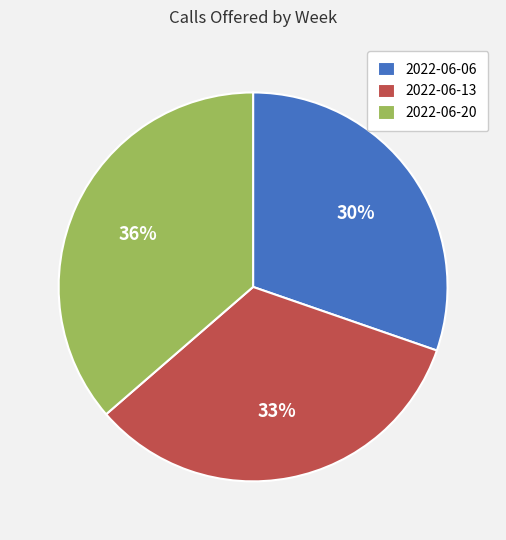

The 2022-06-06 slice represents 30% of the pie. True or false?

True